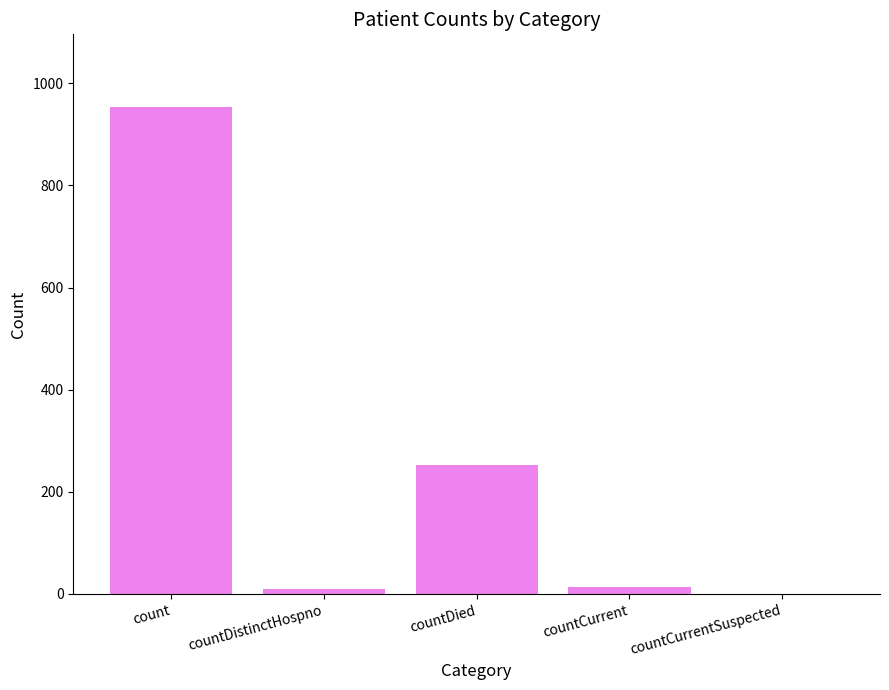

What is the average value?

246